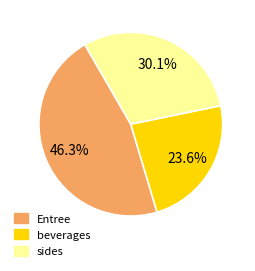

Does any single category account for the majority?

No